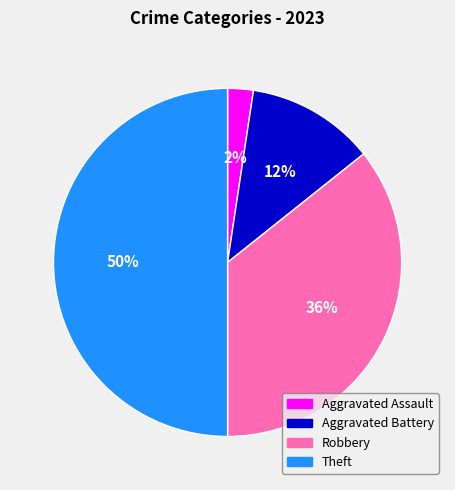

Combined, do Robbery and Aggravated Assault account for over 50%?

No